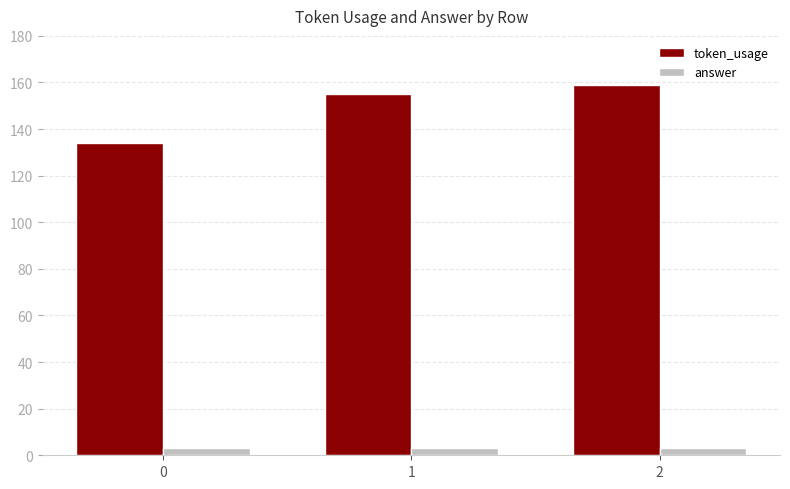

Rank the series at 0 from highest to lowest value.

token_usage, answer